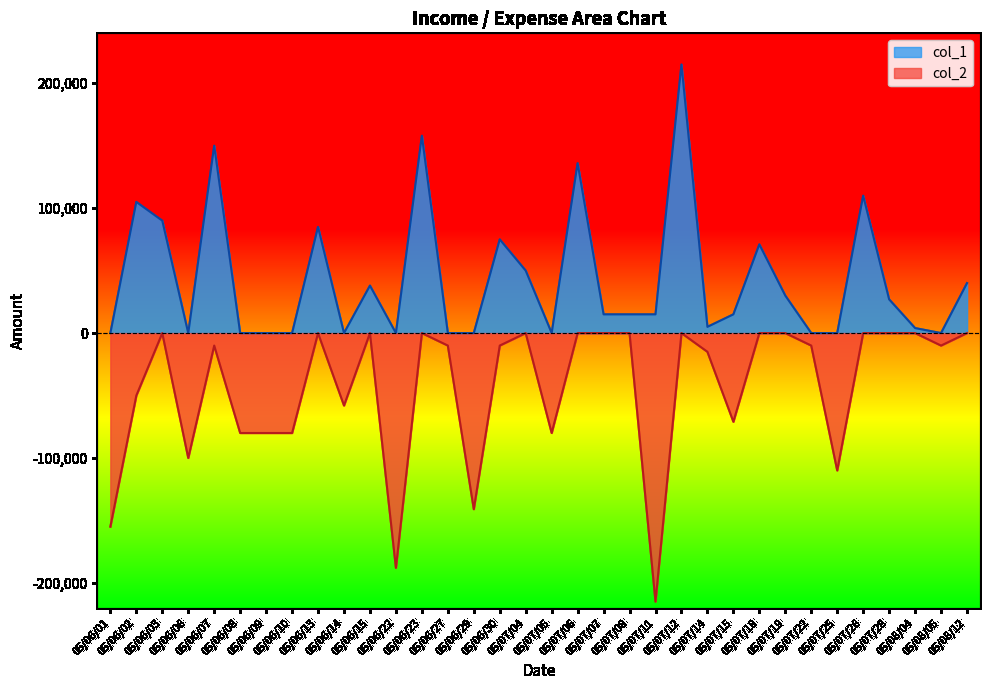

What is the difference between the col_1 values at 05/07/11 and 05/07/26?

95000